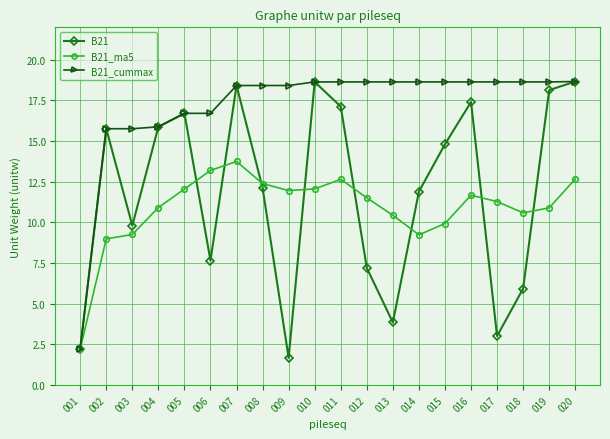

What is the value of the B21_cummax point at the 11th from the left?

18.6